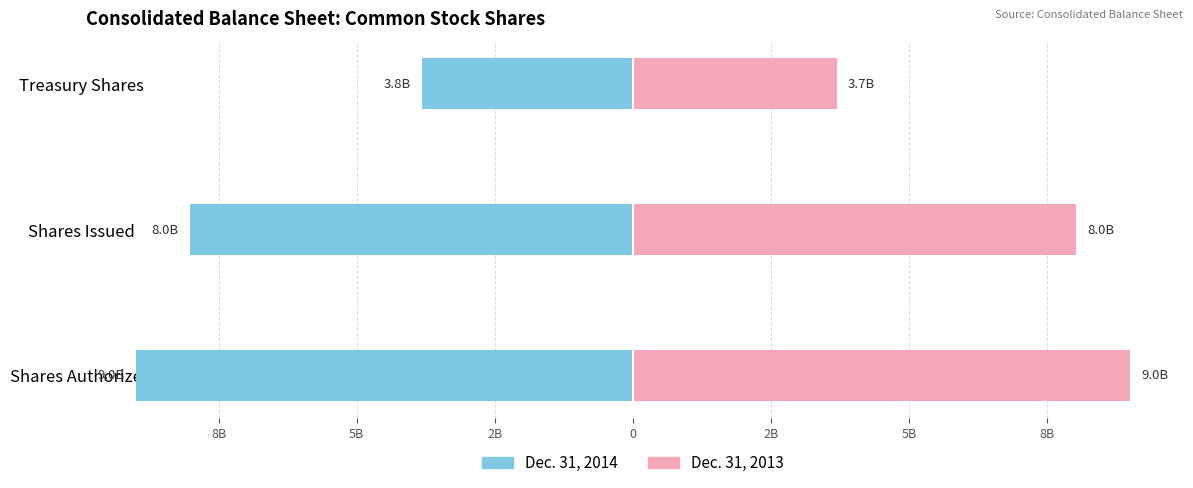

Does the chart contain any negative values?

Yes